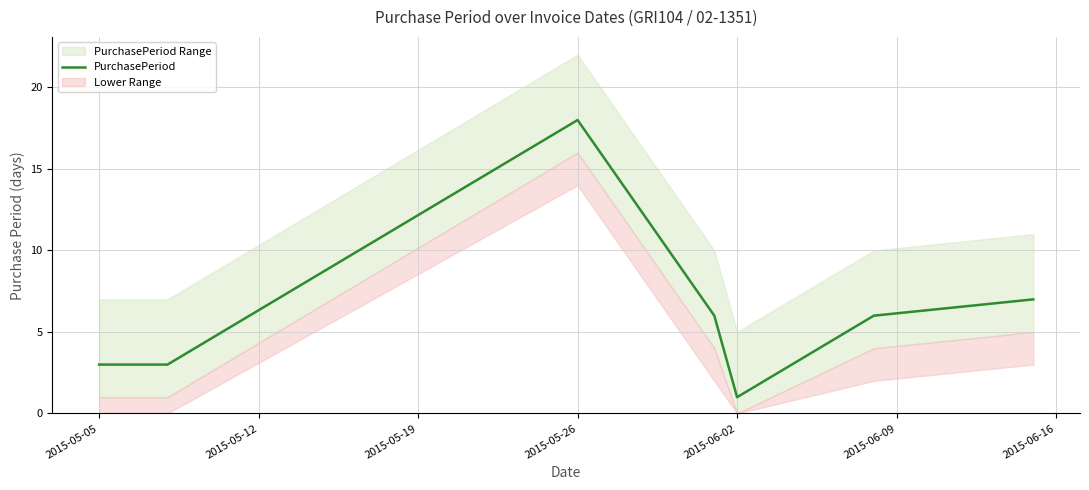

At which label does PurchasePeriod reach its peak?

2015-05-26